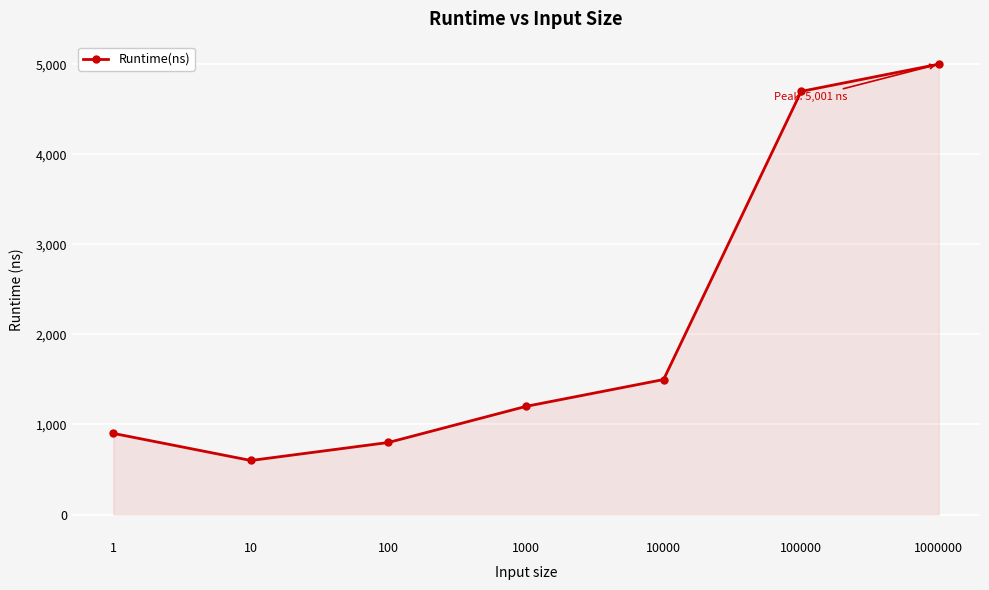

Reading left to right, list all the values displayed in this chart.

901	600	800	1201	1499	4699	5001